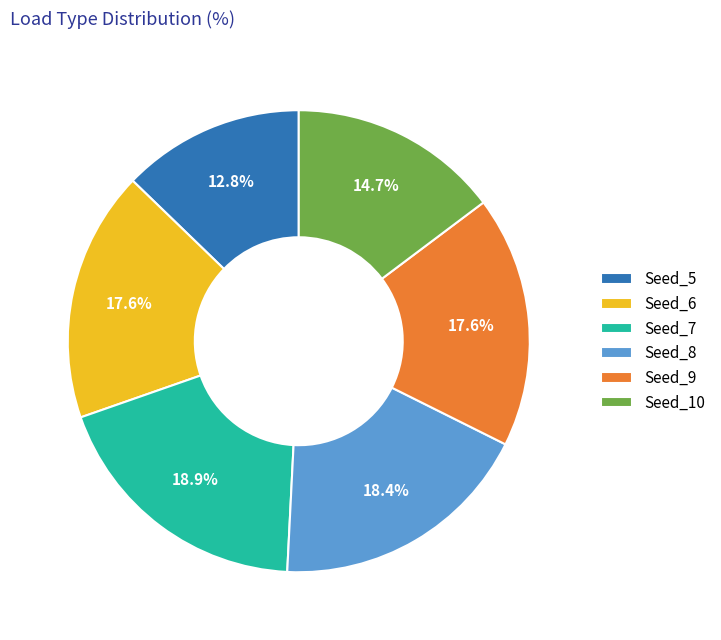

Which slice is the smallest?

Seed_5